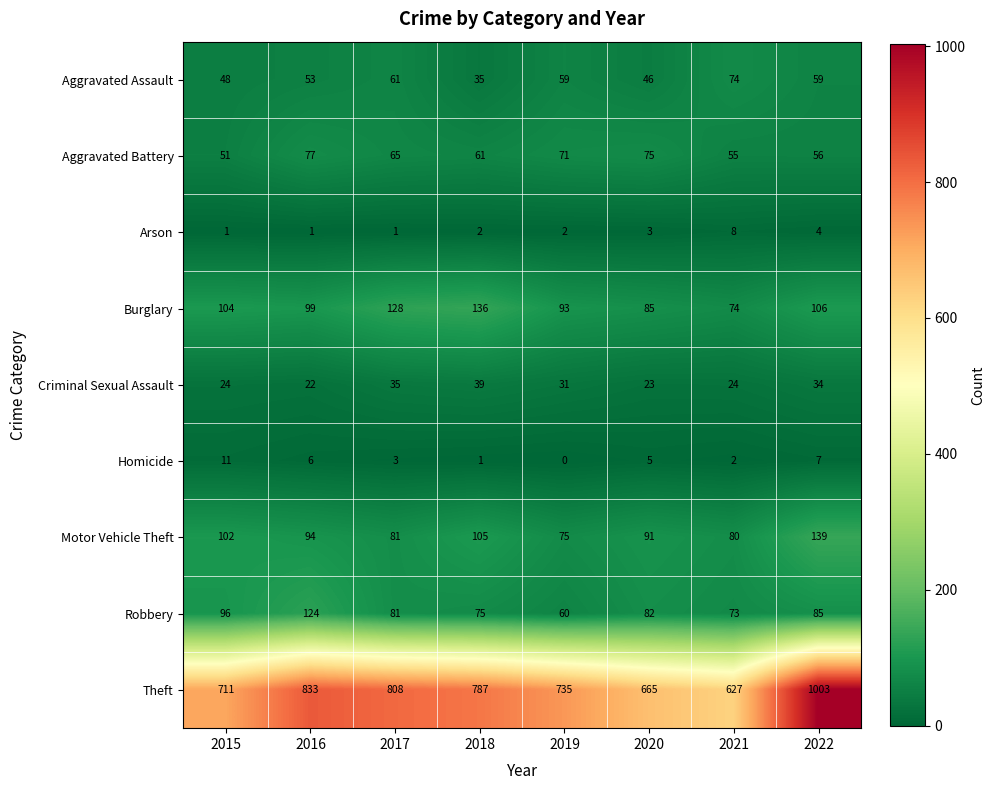

At which label is Theft closest to 815?

2017